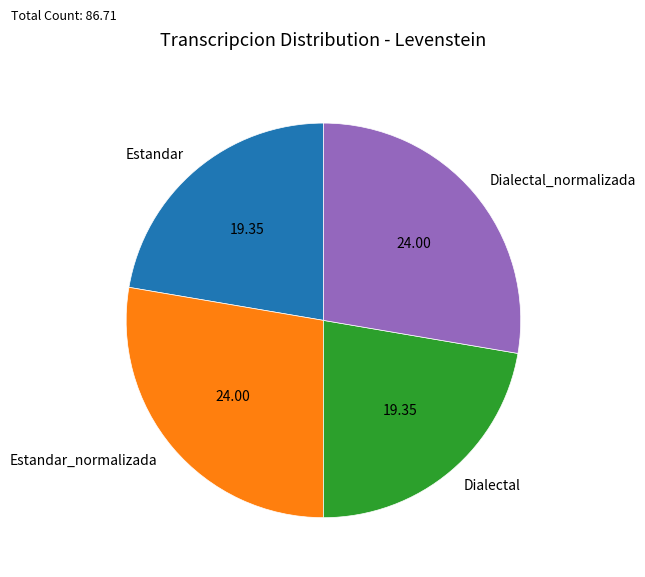

How many slices are in this pie chart?

4